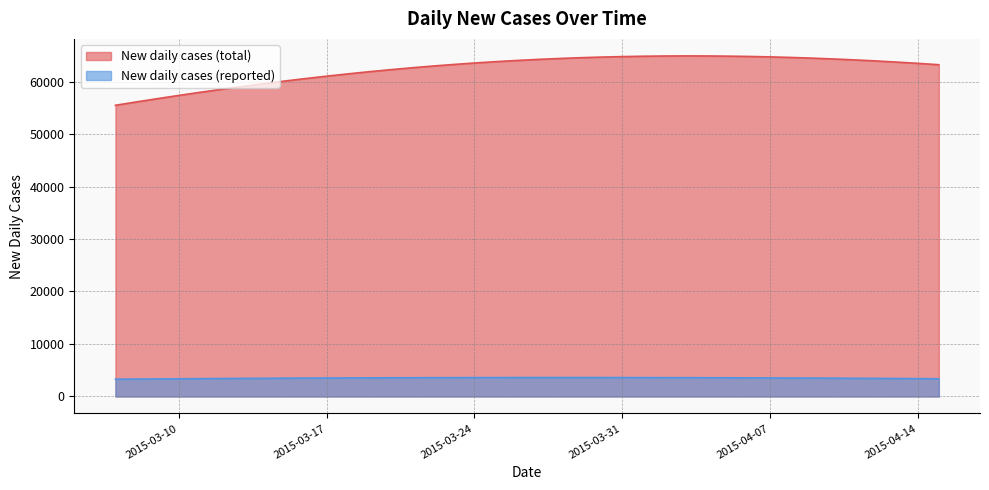

True or false: New daily cases (total) and New daily cases (reported) cross at least once.

False